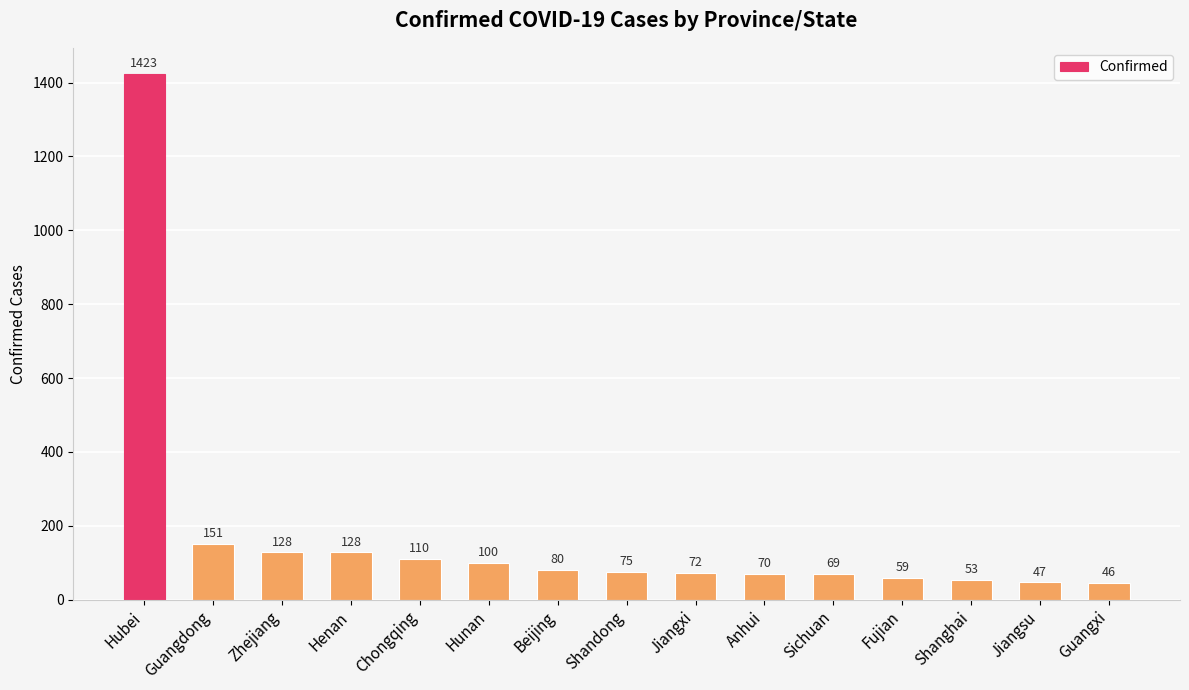

The chart shows a value of 225 at Henan. True or false?

False